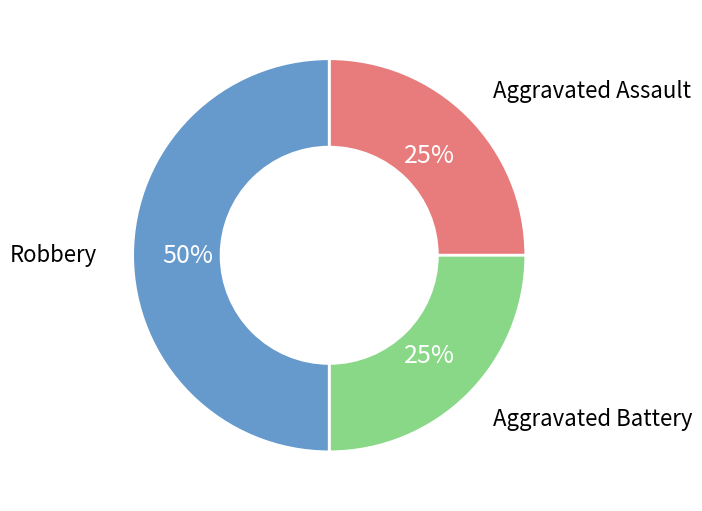

To the nearest percent, what is the difference between the largest and smallest slice percentages?

25%